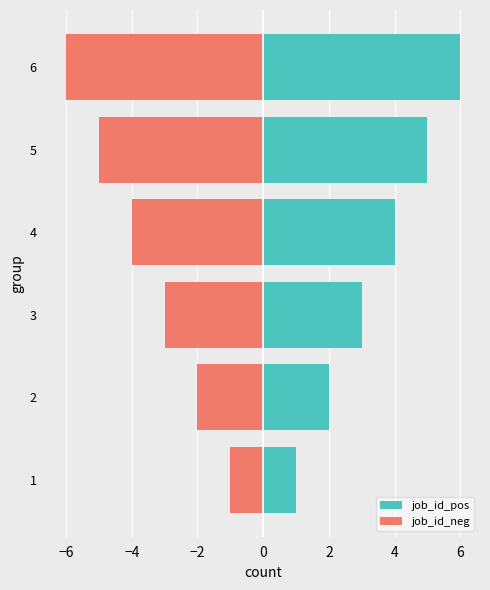

What is the lowest value of the job_id_neg series?

-6